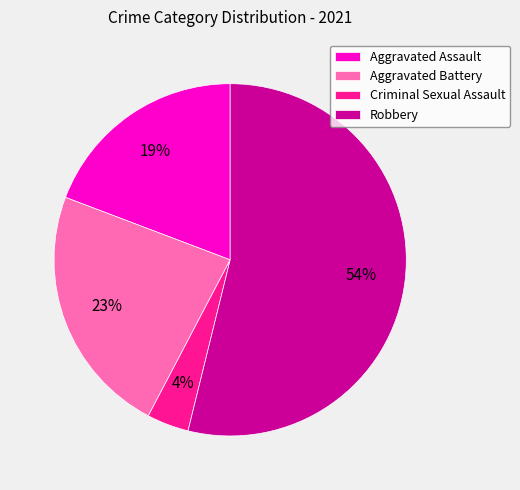

Between Criminal Sexual Assault and Aggravated Battery, which is larger?

Aggravated Battery